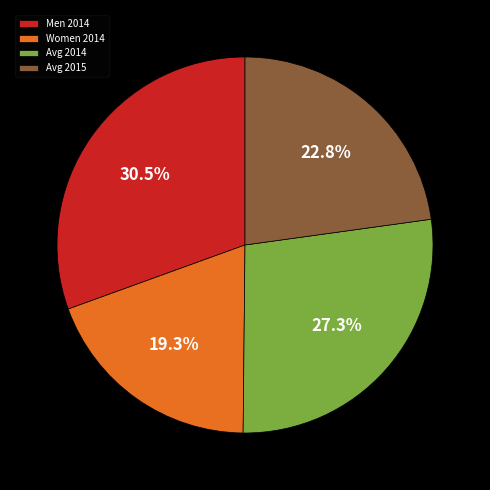

Is there any slice that represents more than half of the pie?

No